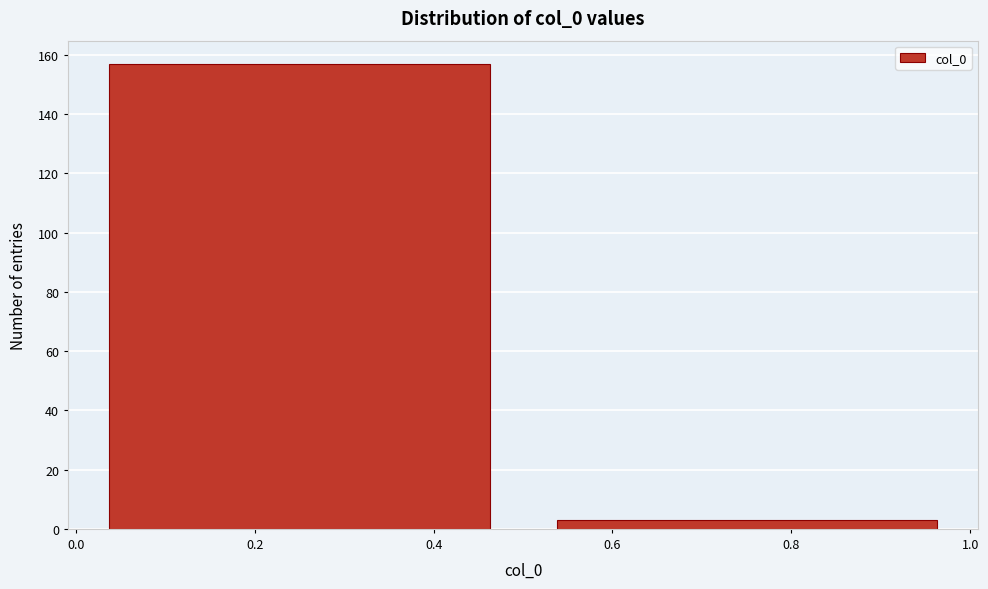

How tall is the bar that spans 0.0 to 0.5 on the x-axis? The values are not printed on the chart, so give them approximately, as read against the axis.

158